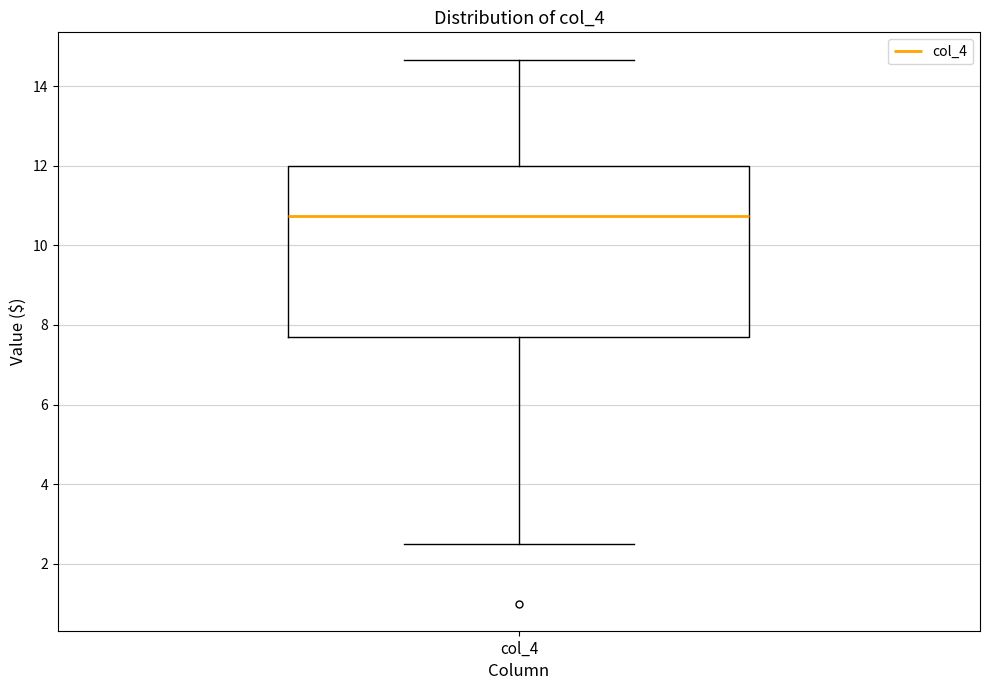

Transcribe this box plot: give where the median line is, the range the box spans, and where the two whiskers end, as read against the y-axis. The values are not printed on the chart, so give them approximately, as read against the axis.

median 10.8, box 7.6 to 12.0, whiskers 2.6 to 14.6